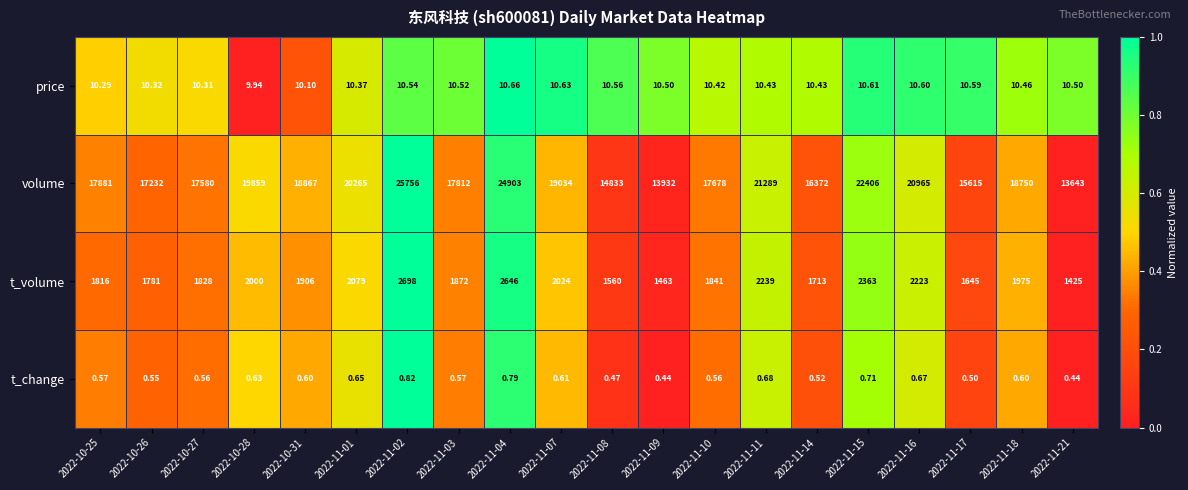

Which series has the widest spread of values?

volume